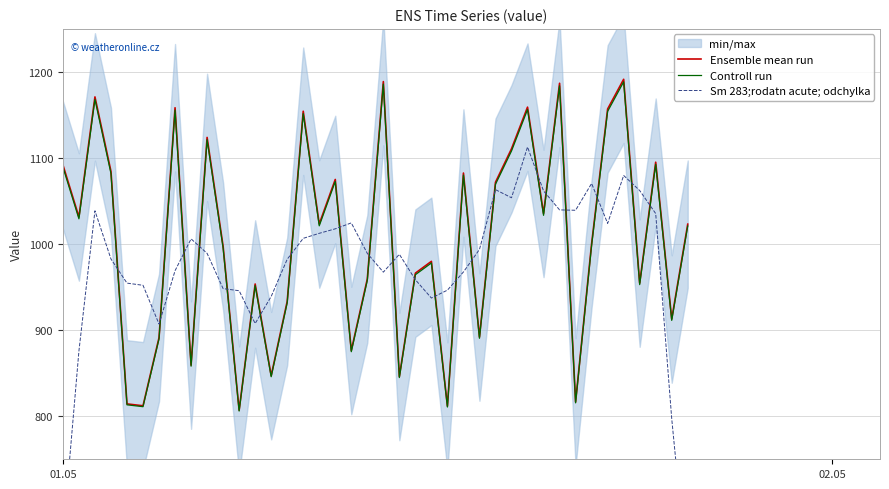

What is the maximum value for Sm 283;rodatn acute; odchylka?

1112.8